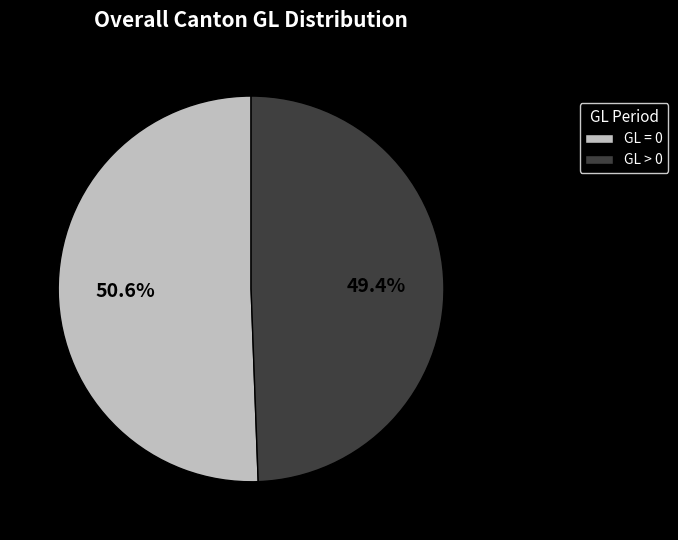

How much of the chart is everything except GL = 0?

49.4%